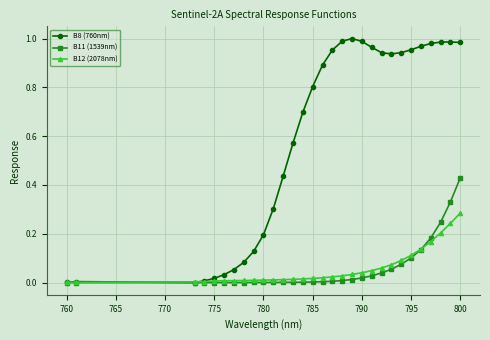

Which series has the largest total across all categories?

B8 (760nm)